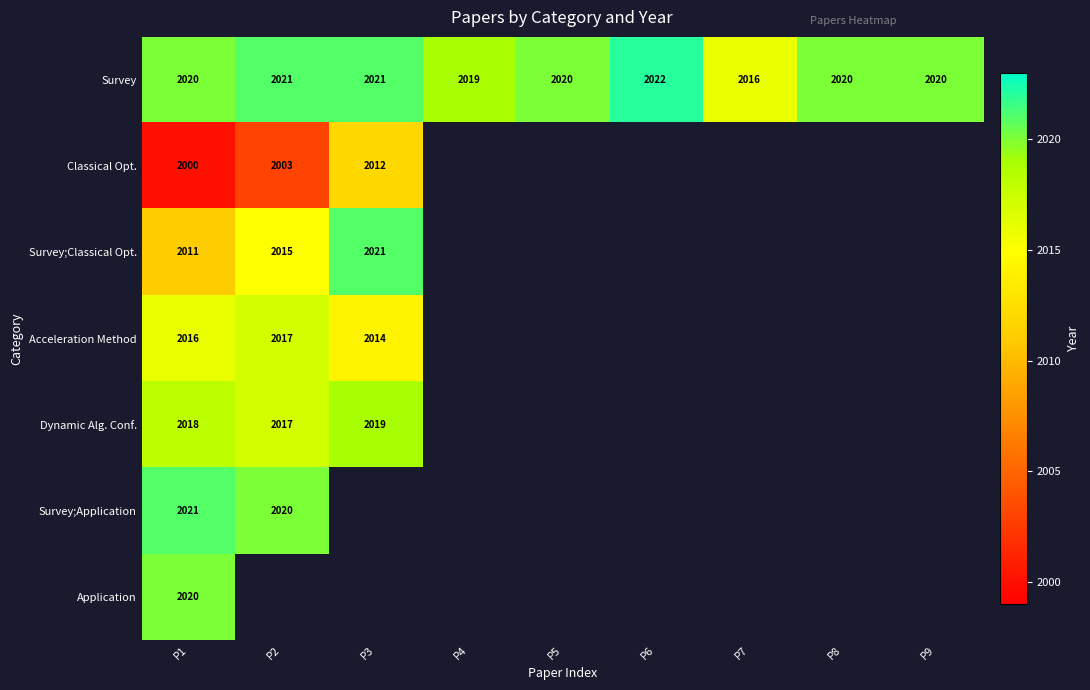

What is the approximate value of Survey at P9?

2020